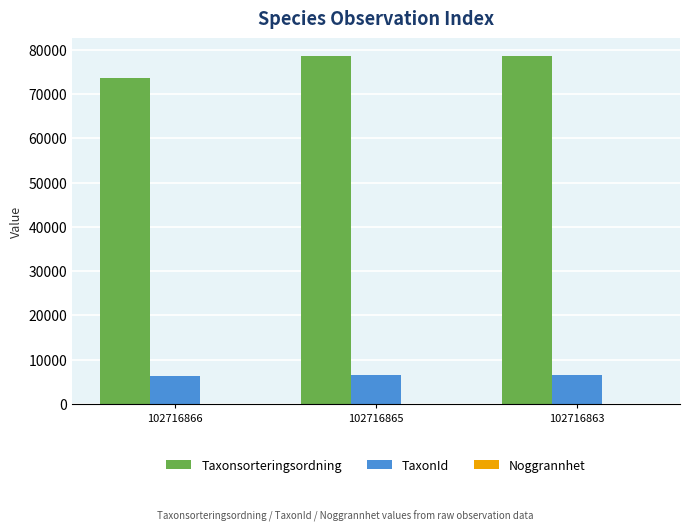

Which series has the largest range (max minus min)?

Taxonsorteringsordning